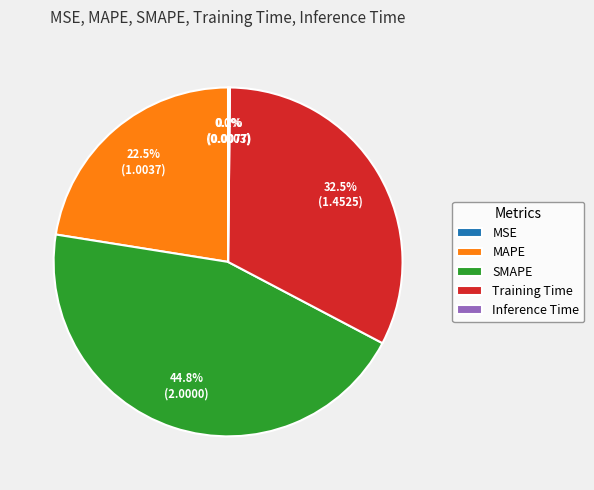

Combined, do SMAPE and Training Time account for over 50%?

Yes